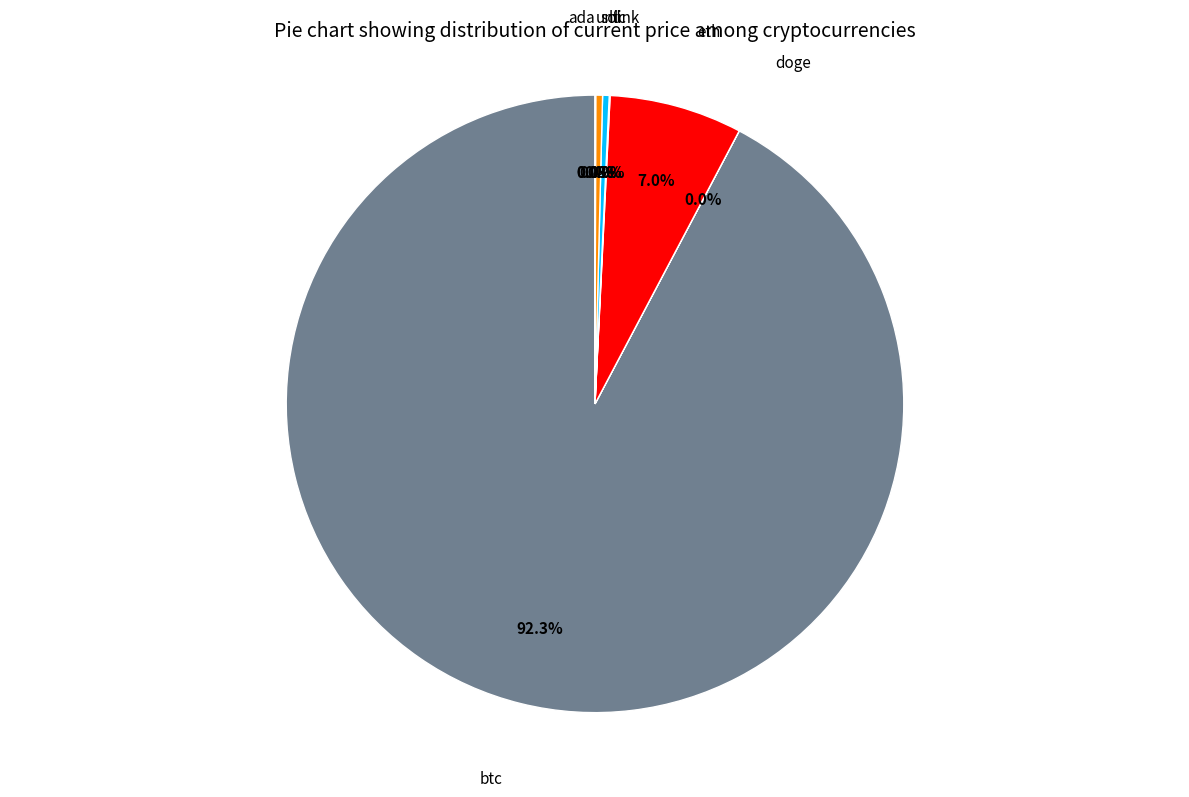

Is there any slice that represents more than half of the pie?

Yes